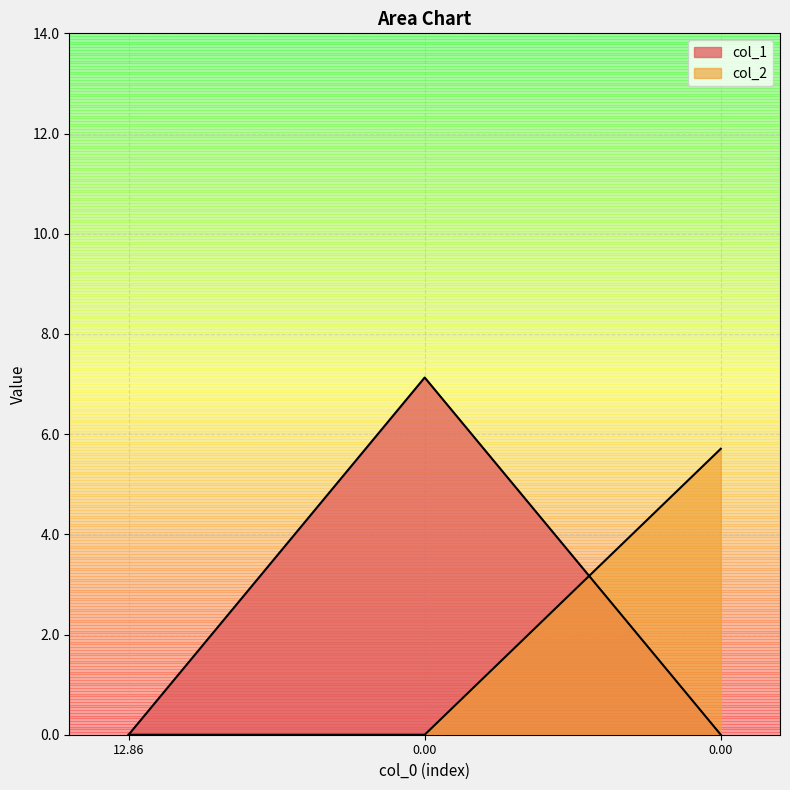

What is the average value of the col_1 series?

2.4